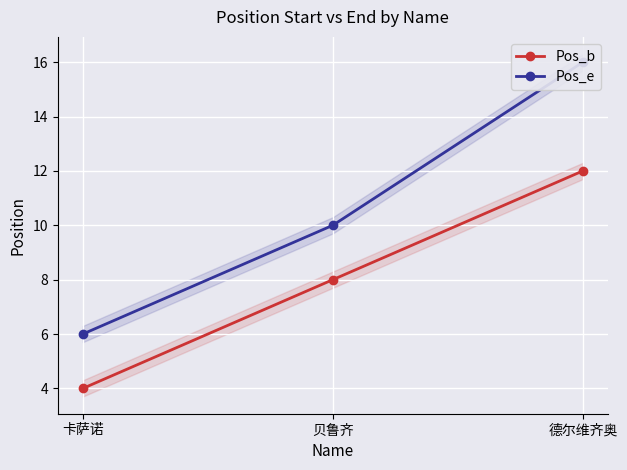

What is the maximum value shown in the chart?

16